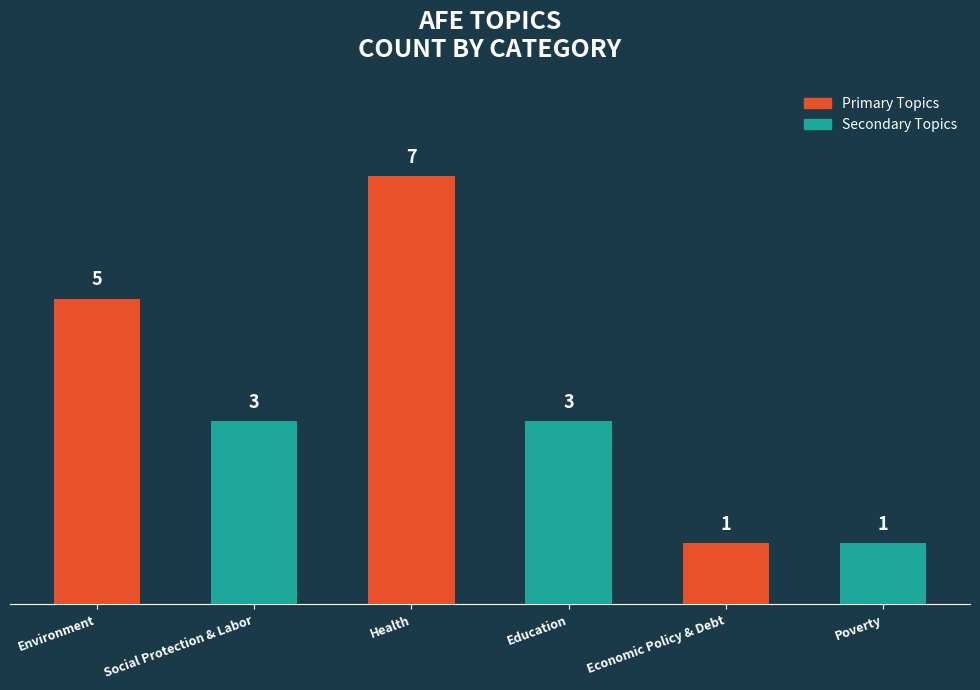

The value at Education is 3. True or false?

True